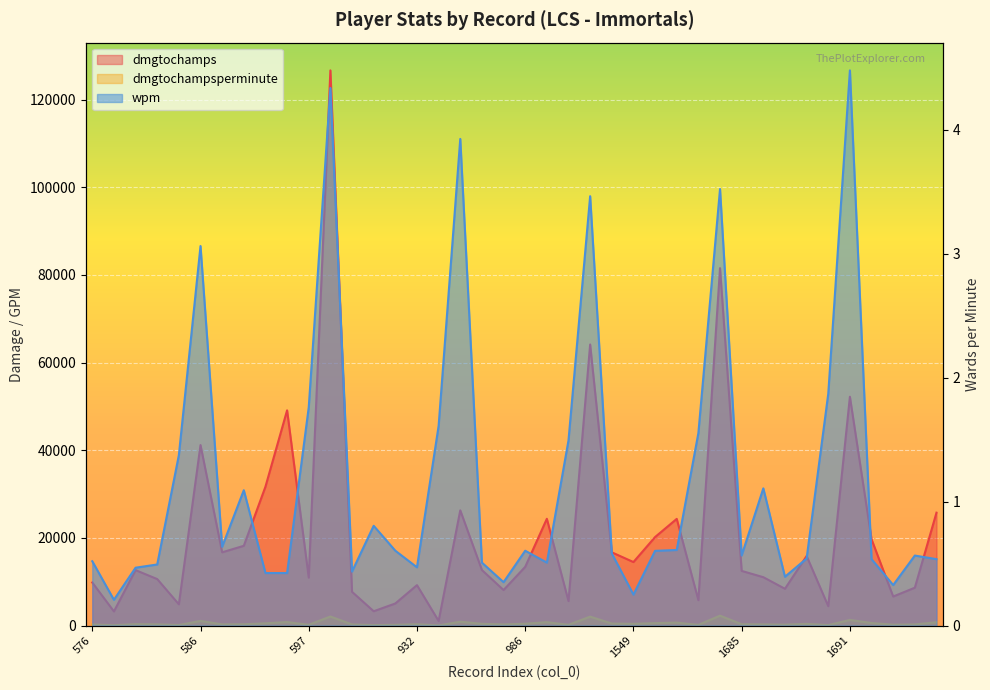

True or false: wpm and dmgtochampsperminute cross at least once.

False